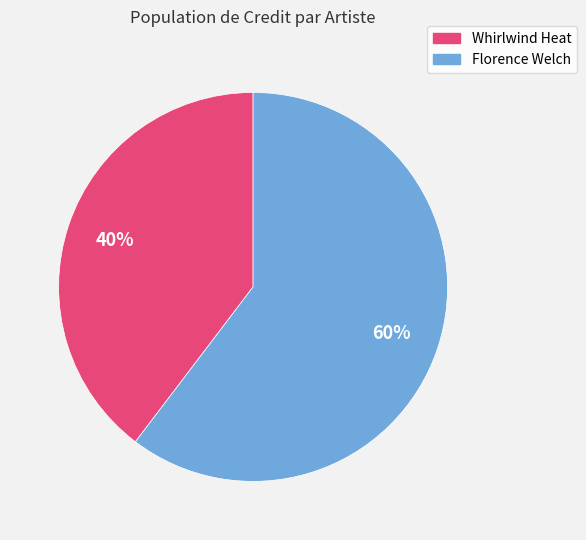

Is there a majority slice in this chart?

Yes